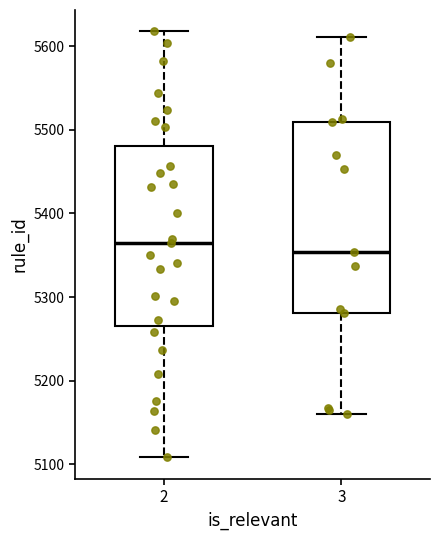

Which box's median line is the highest?

2